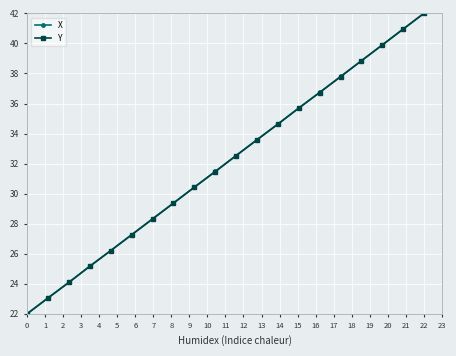

How many data points in Y are above 32?

10